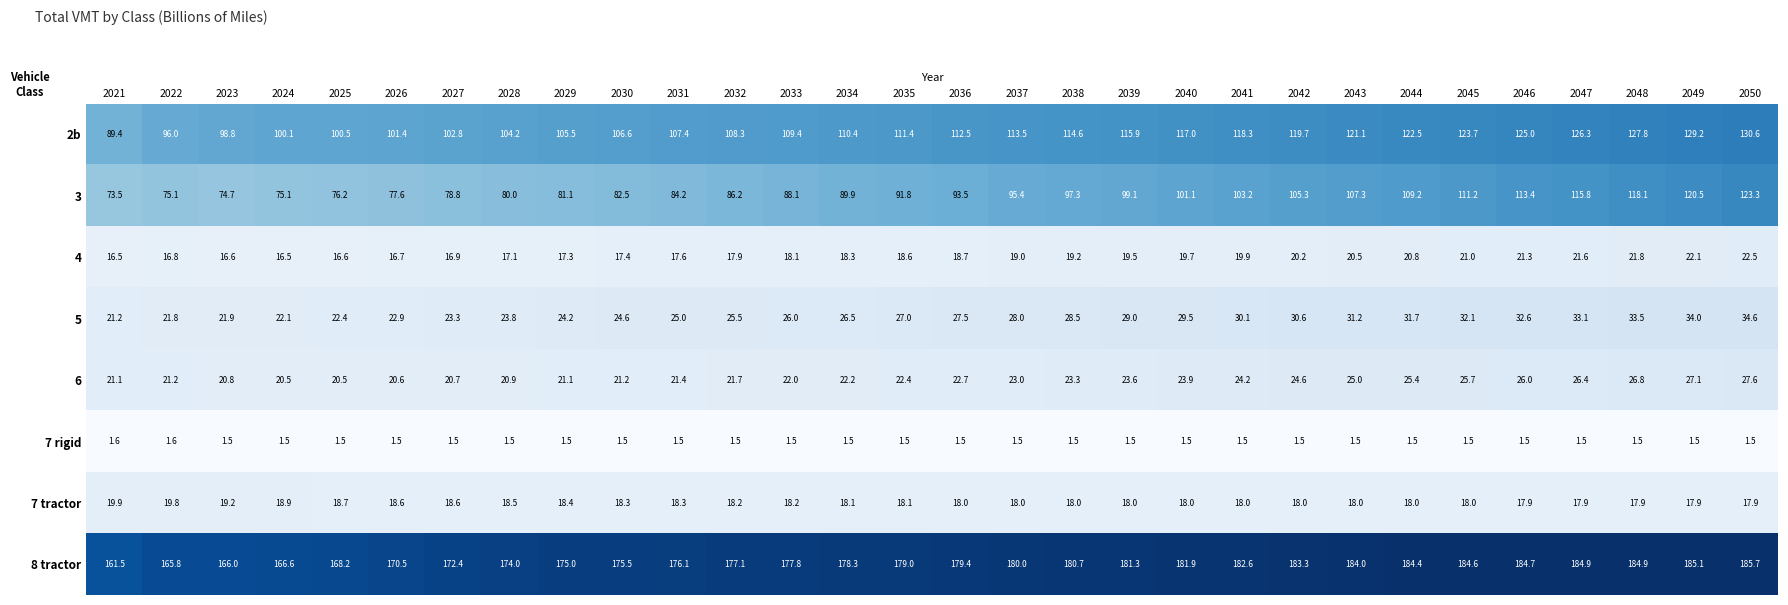

Which series changed the most between 2022 and 2027?

2b